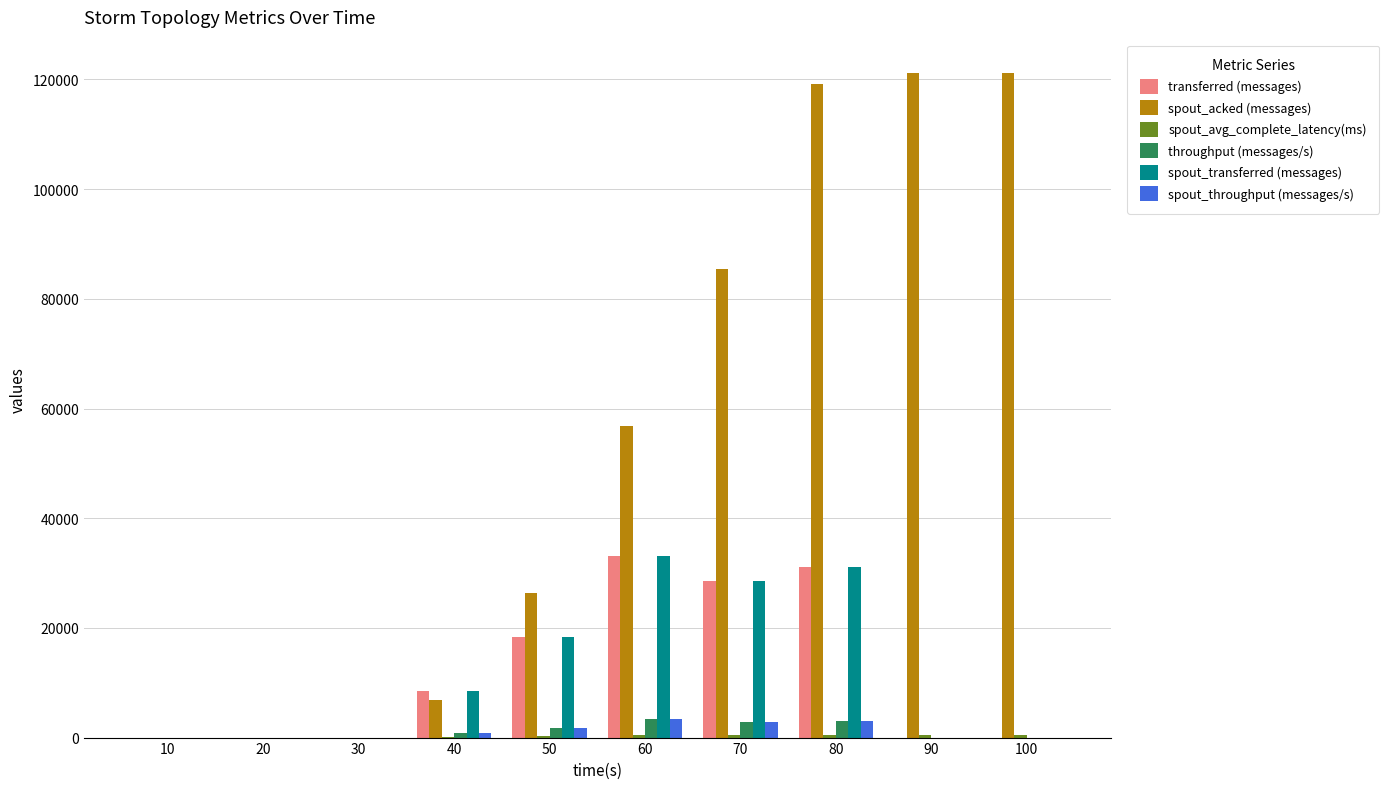

What is the sum of the spout_acked (messages) values at 70 and 10?

85400.0